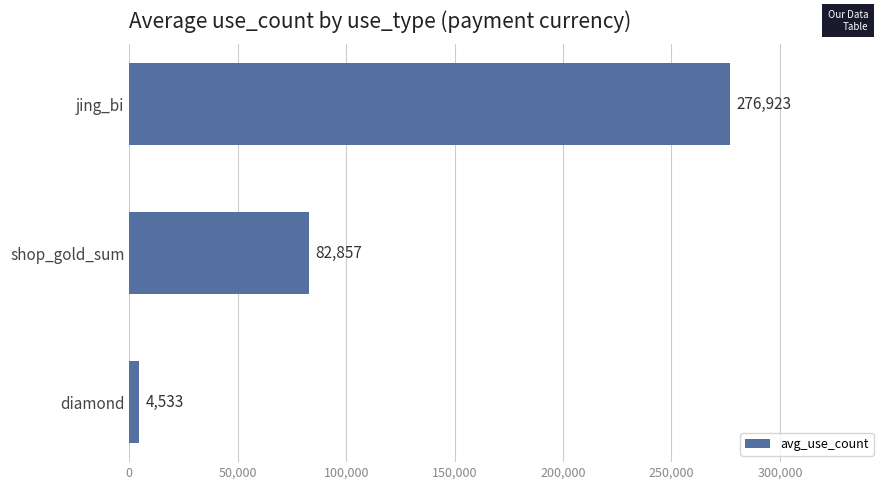

List the labels in order of value, smallest first.

diamond, shop_gold_sum, jing_bi